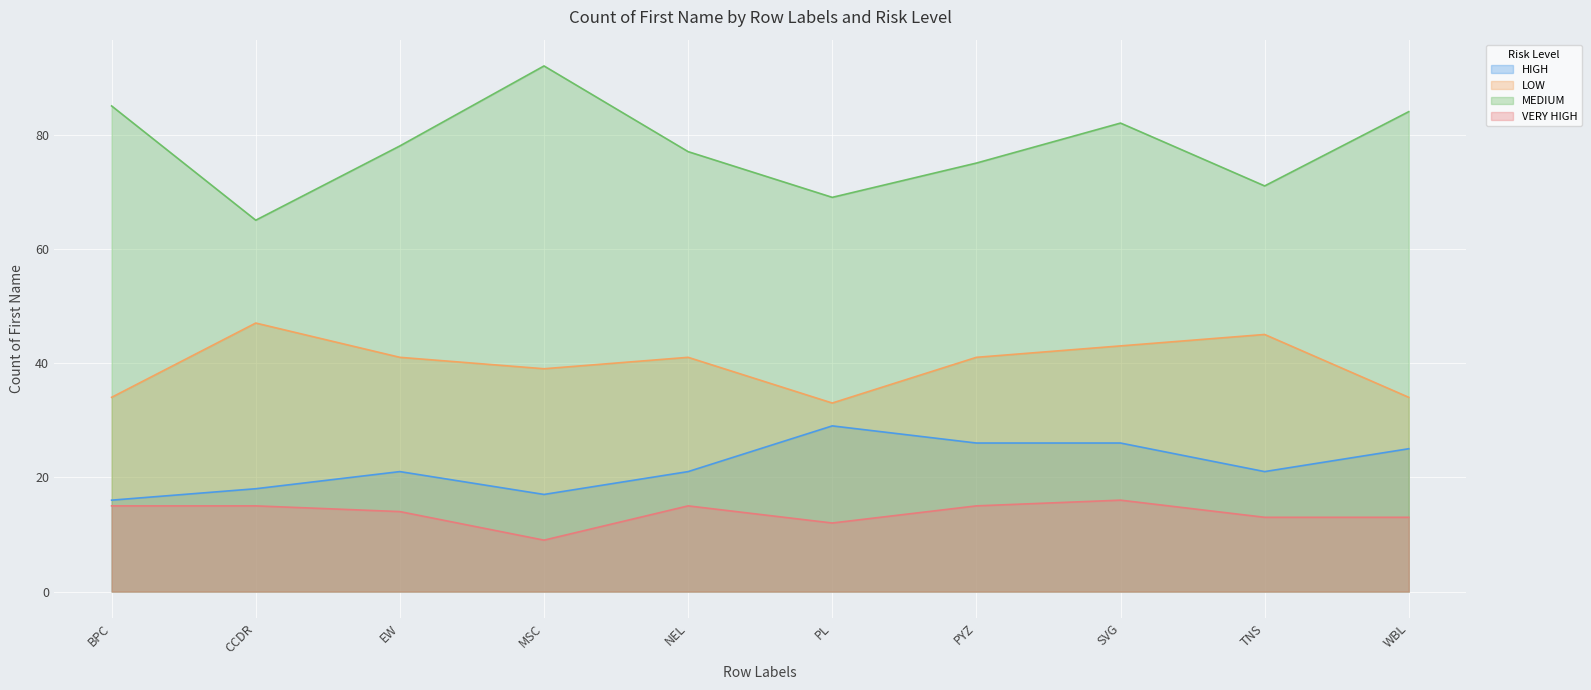

What is the label of the 5th point from the left?

NEL